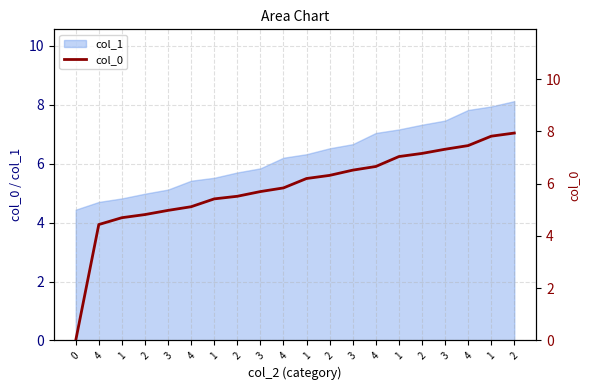

What is the sum of all values?

117.0